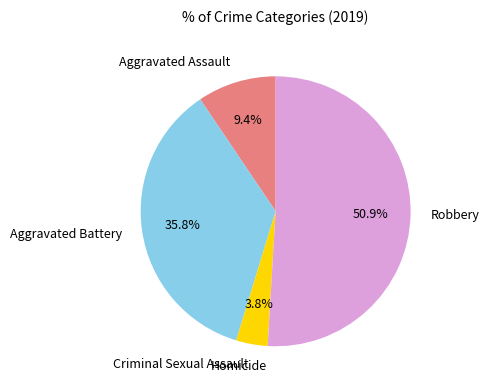

Does any single category account for the majority?

Yes